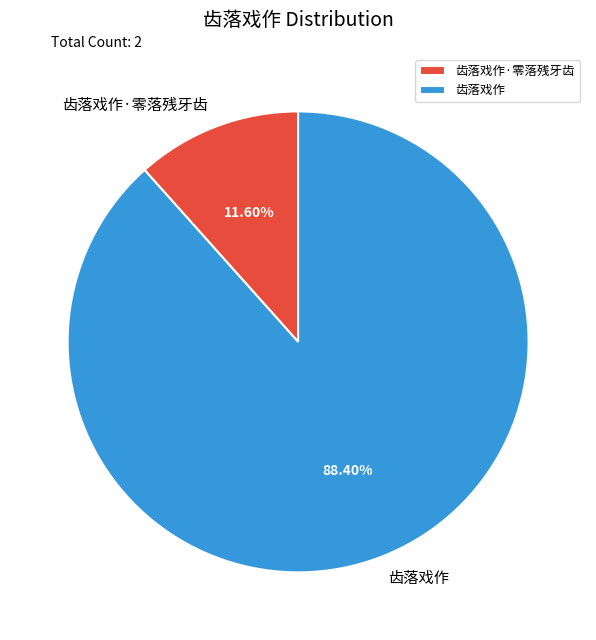

Count the number of slices in the pie.

2